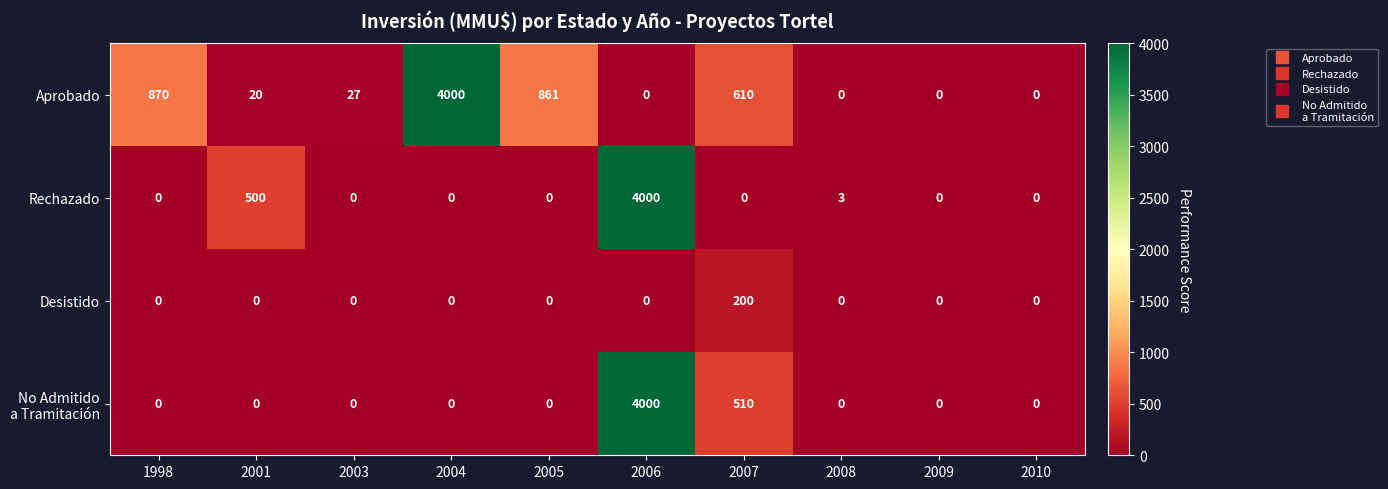

True or false: Desistido has a value of 79 at 2001.

False